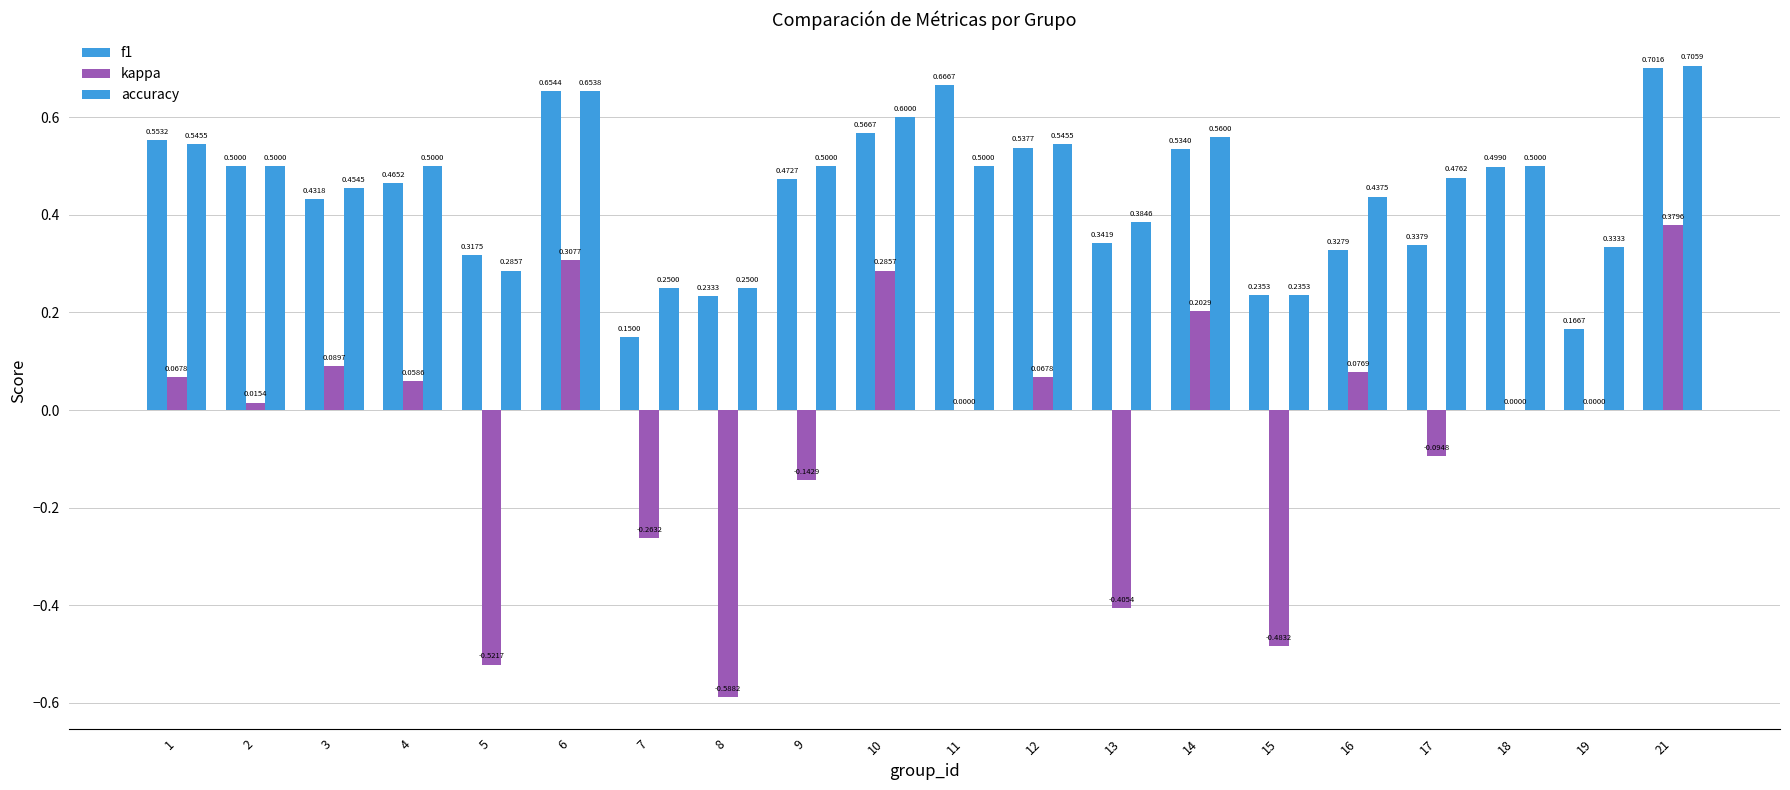

Count the number of data series in this chart.

3